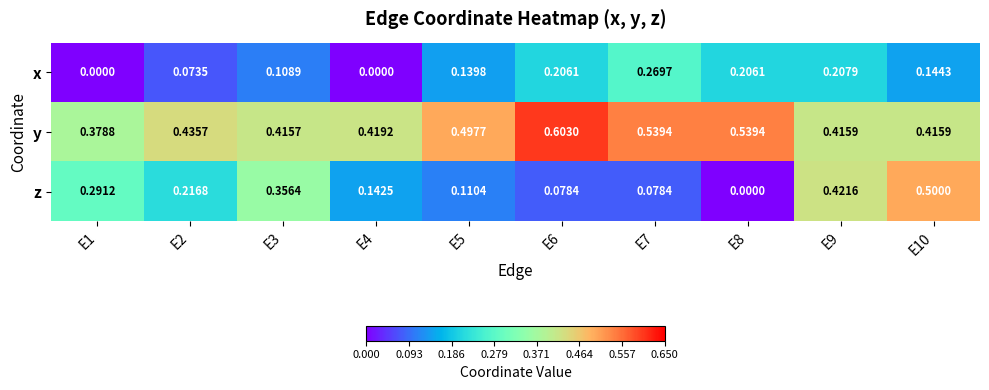

Which series changed the most between E6 and E8?

z